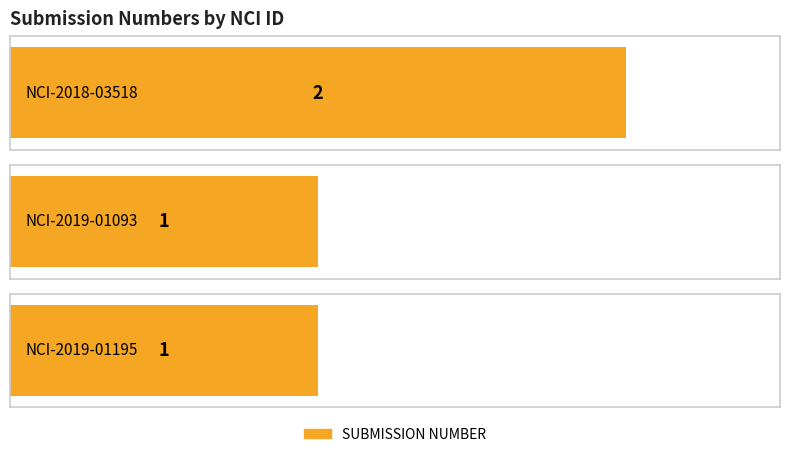

Is it true that the value at NCI-2019-01195 is 1?

True